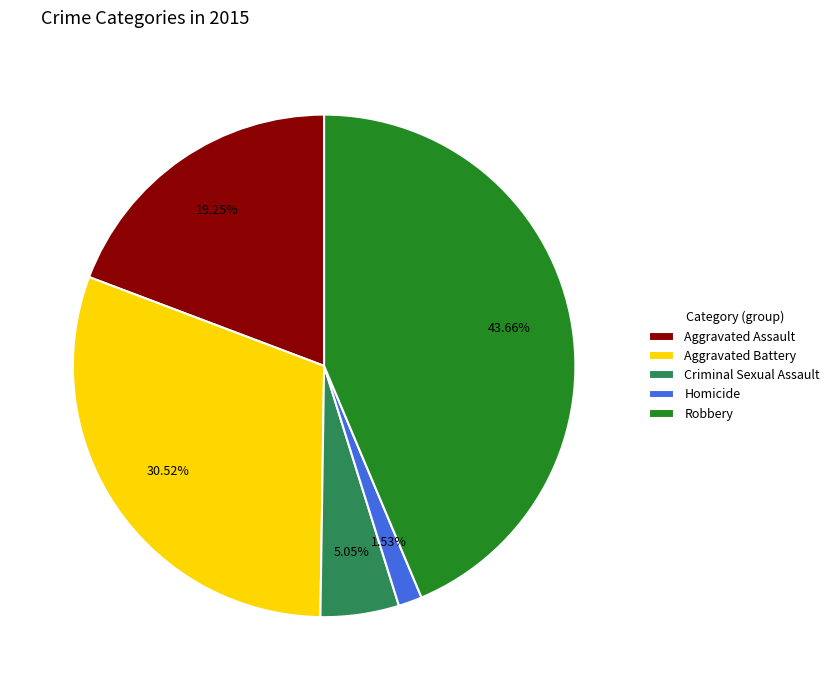

Between Robbery and Homicide, which is larger?

Robbery